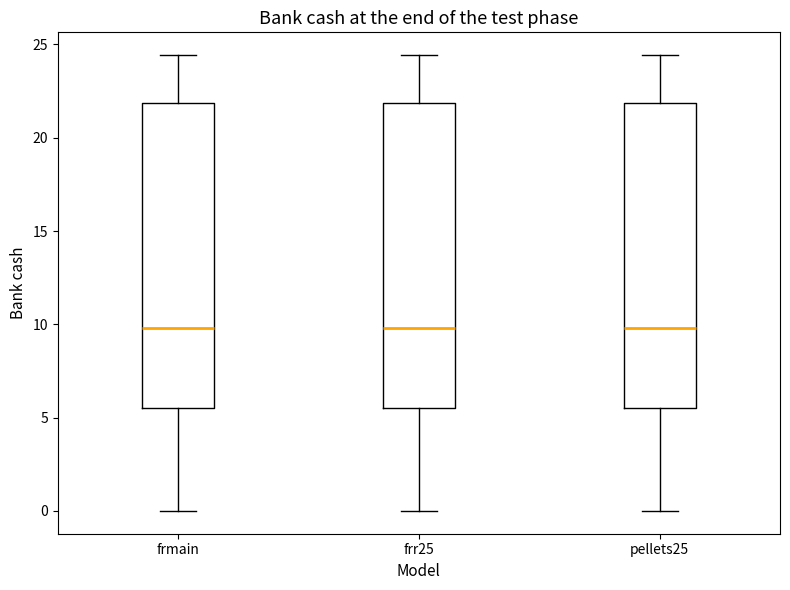

Reading left to right, read every box against the y-axis: the position of its median line, the range the box covers, and the ends of its whiskers. The values are not printed on the chart, so give them approximately, as read against the axis.

frmain: median 10.0, box 5.5 to 22.0, whiskers 0.0 to 24.5
frr25: median 10.0, box 5.5 to 22.0, whiskers 0.0 to 24.5
pellets25: median 10.0, box 5.5 to 22.0, whiskers 0.0 to 24.5